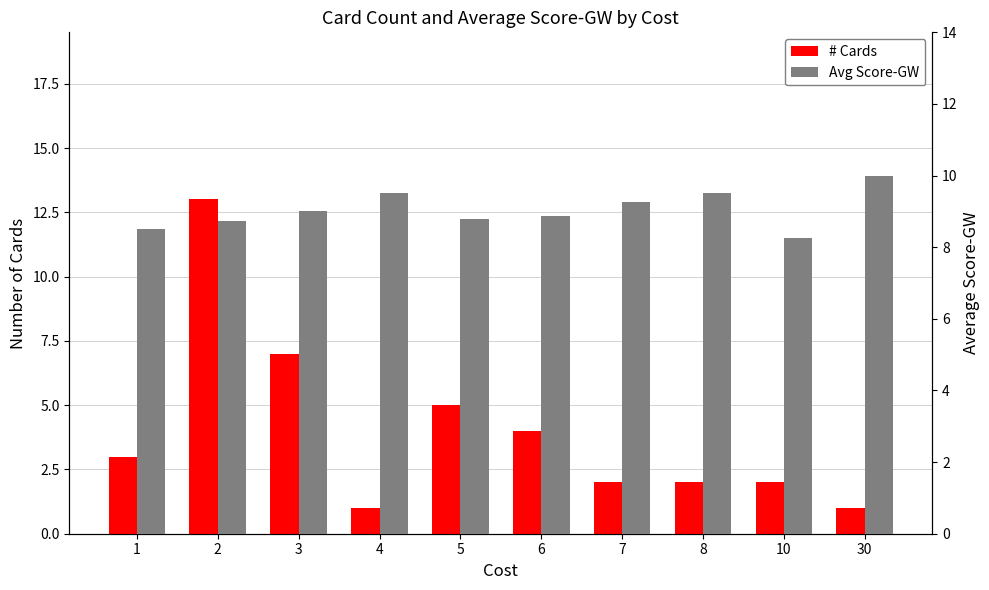

Count the number of data series in this chart.

2